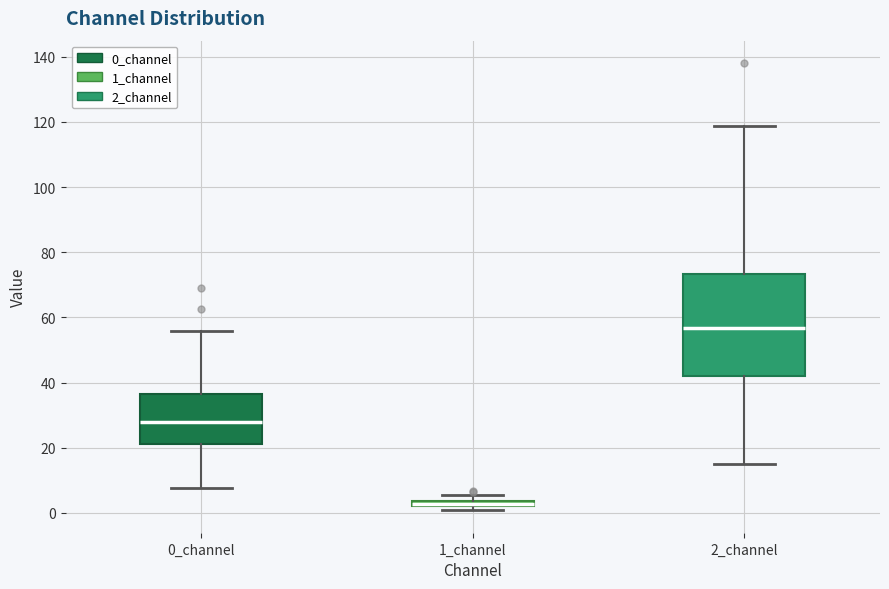

Which box's median line is the highest?

2_channel